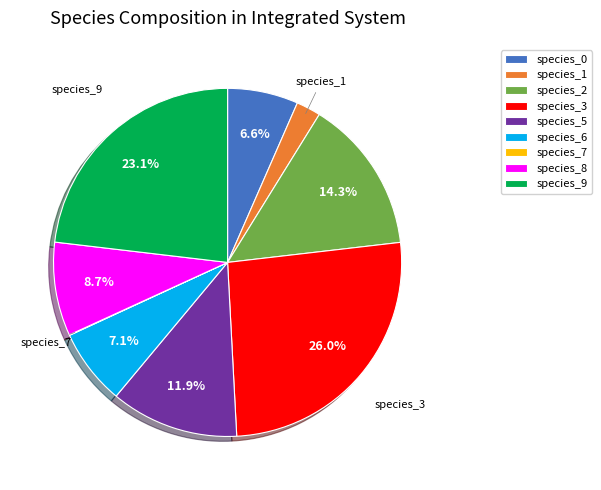

To the nearest percent, what is the difference between the largest and smallest slice percentages?

26%